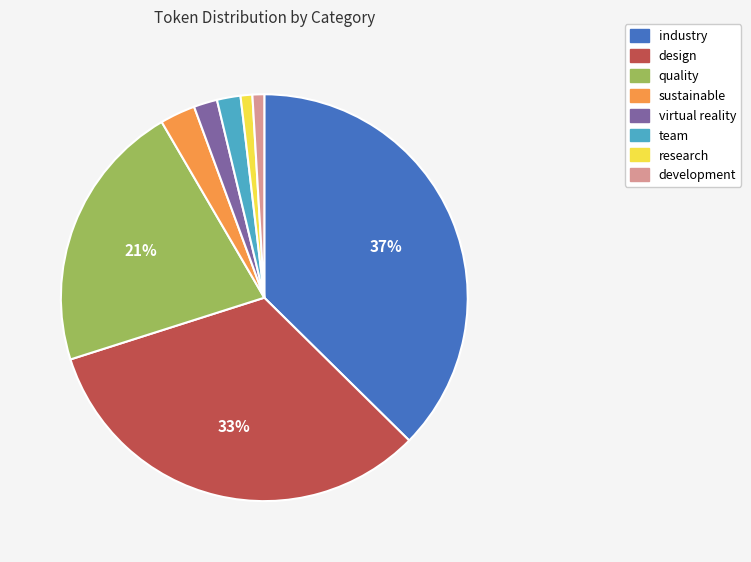

What is the ratio of the value at sustainable to the value at virtual reality?

1.5